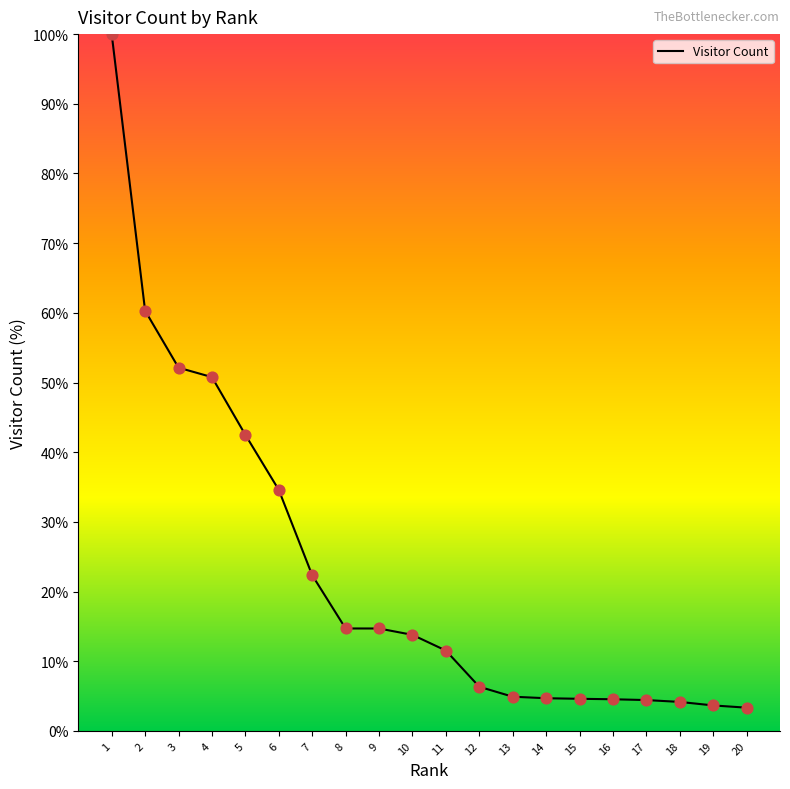

What is the ratio of the value at 4 to the value at 18?

12.2